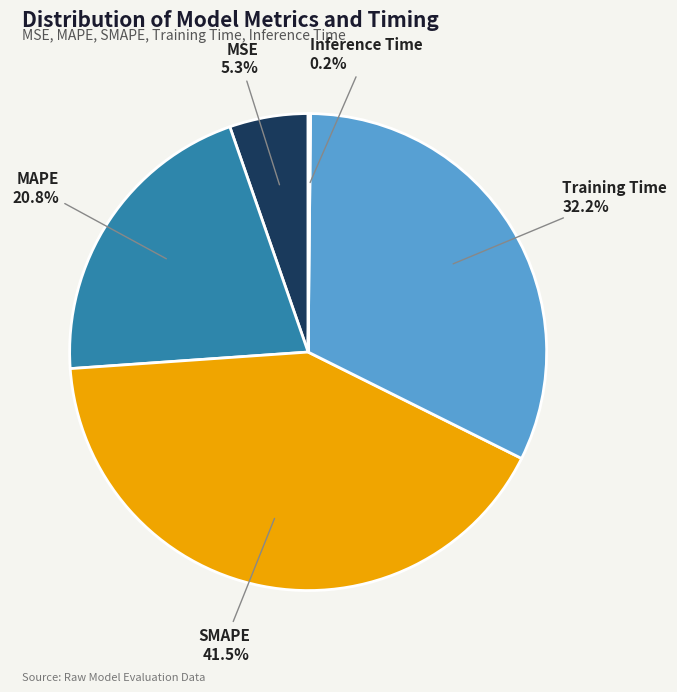

Does Training Time account for over 50% of the chart?

No